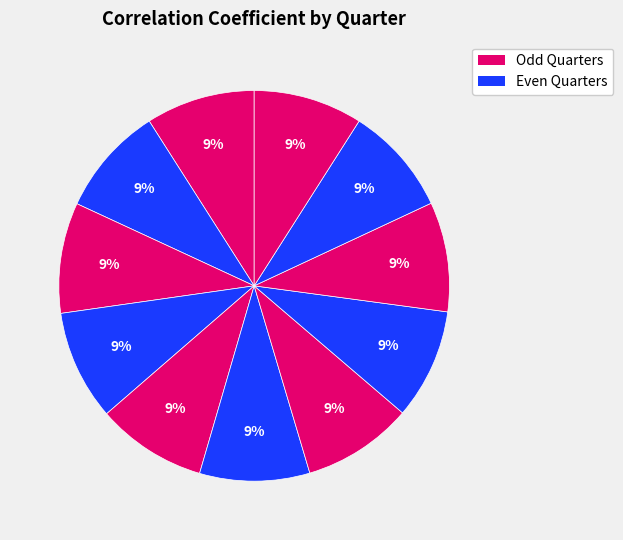

How many segments does this pie chart have?

11